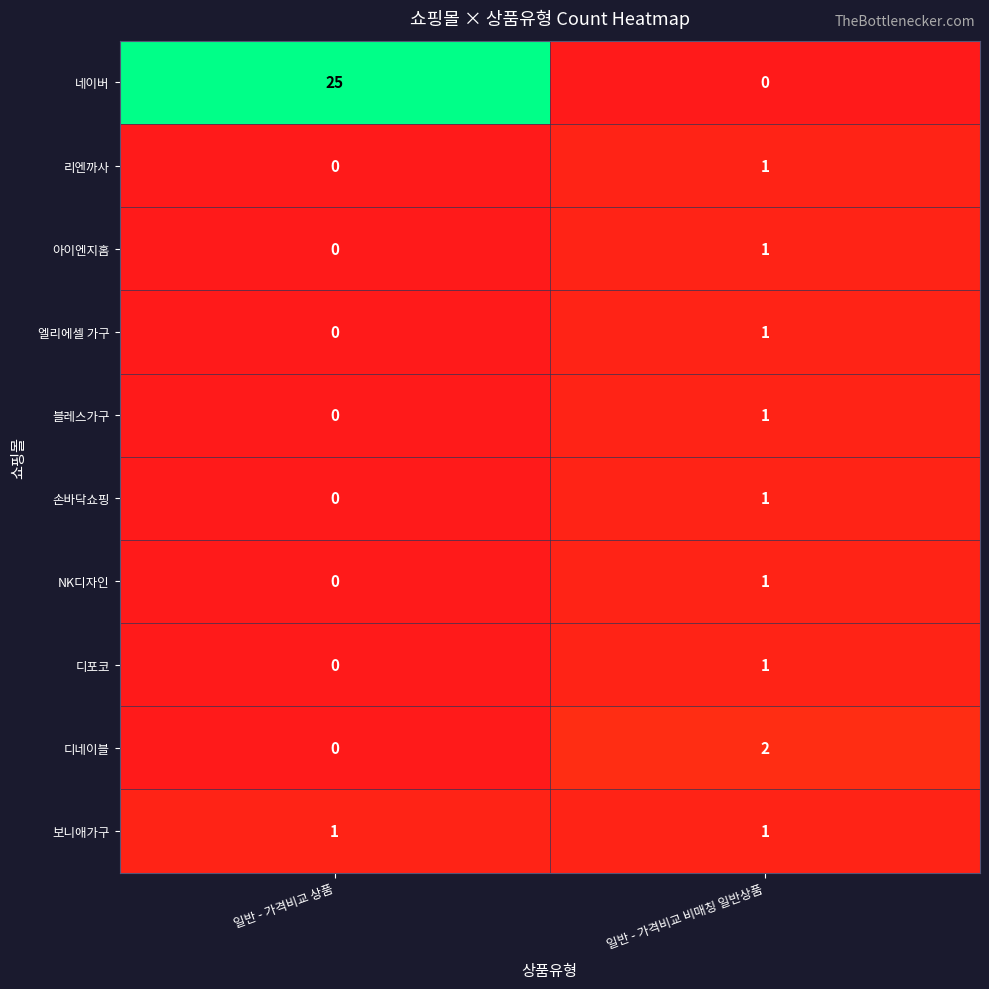

True or false: 보니애가구 has a value of 1 at 일반 - 가격비교 상품.

True